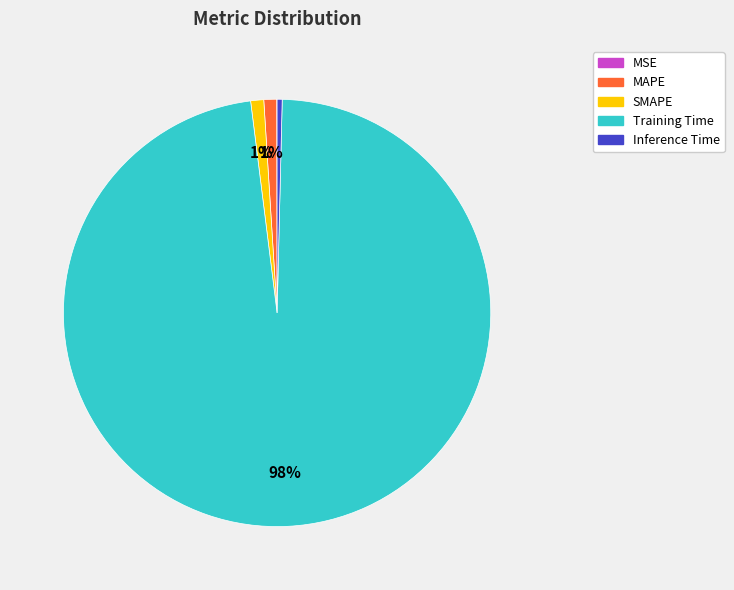

Between MAPE and Inference Time, which is larger?

MAPE